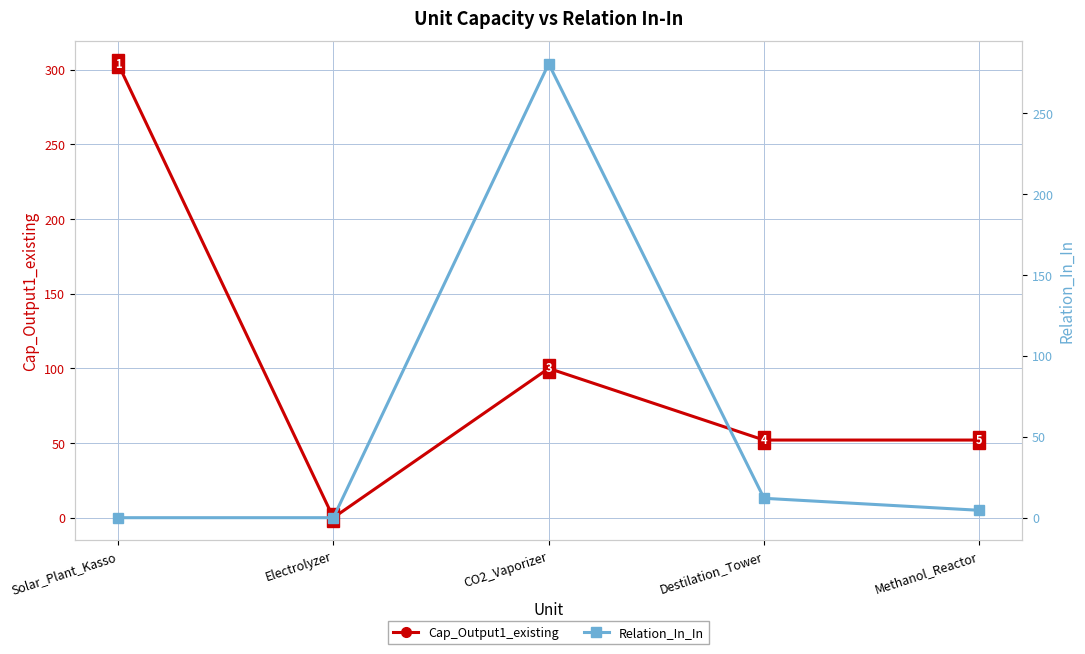

True or false: Cap_Output1_existing has more than 1 points higher than both neighbors.

False